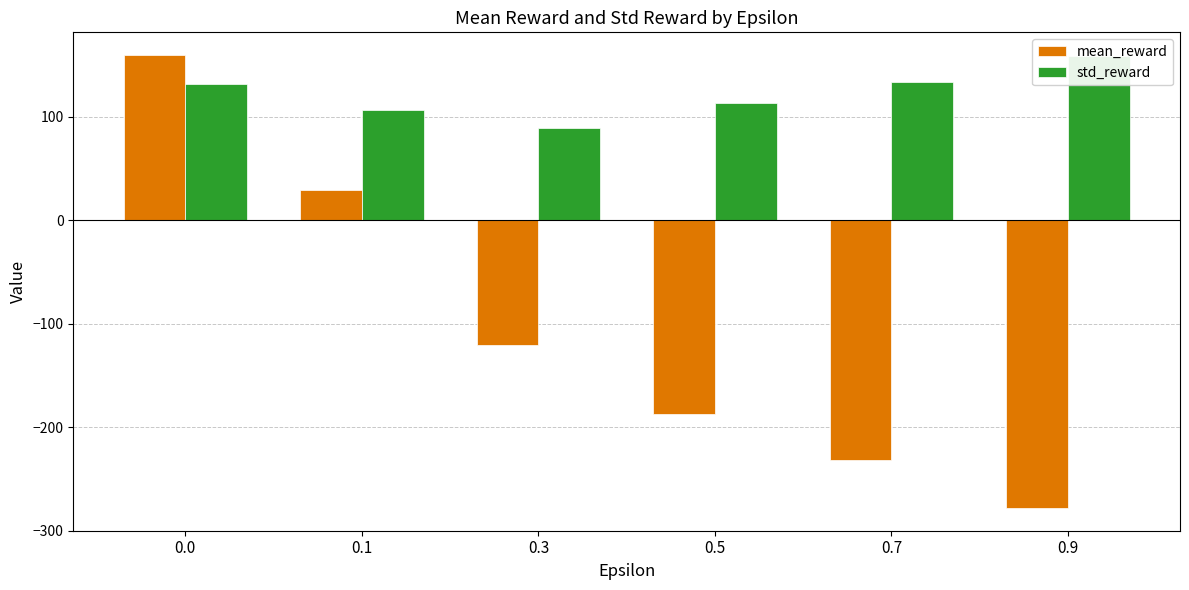

How many bars are there in total?

12